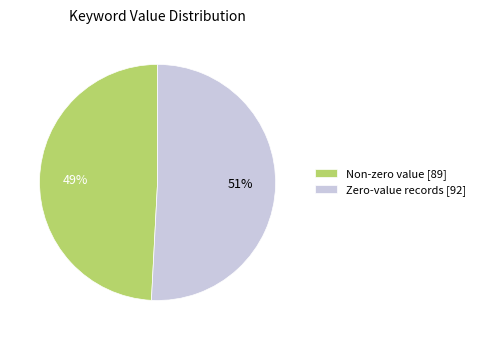

Which slice is the largest?

Zero-value records [92]